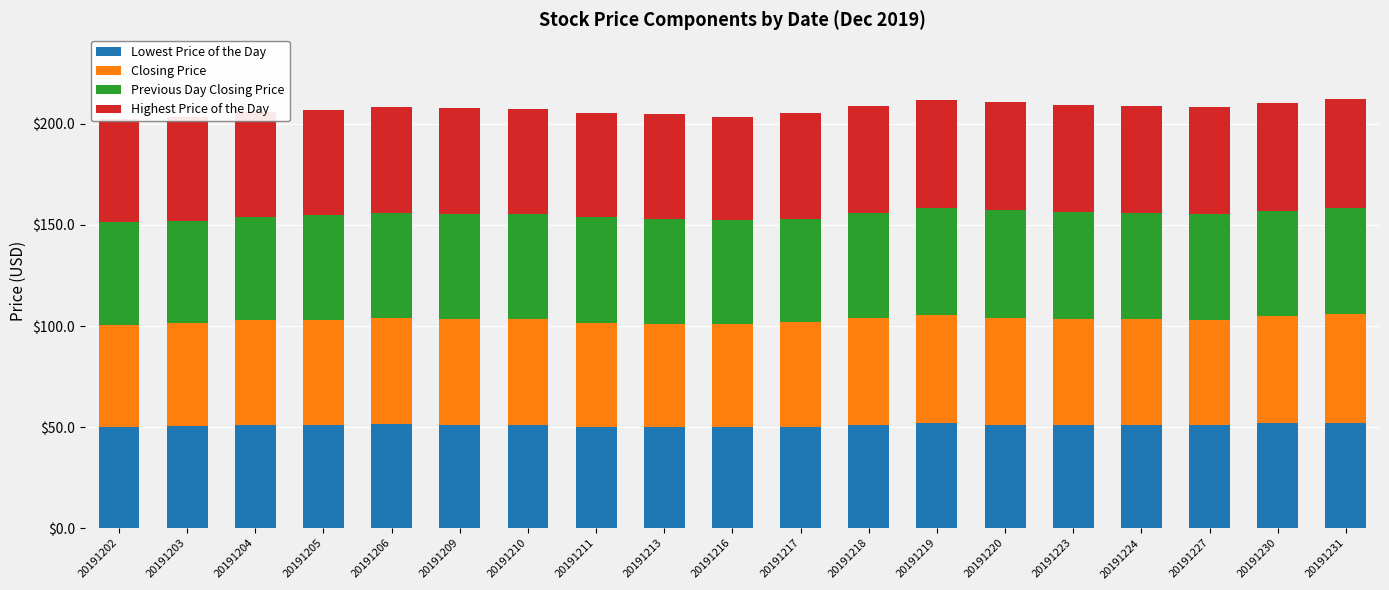

What is the value of the Closing Price bar at the 13th from the left?

53.5